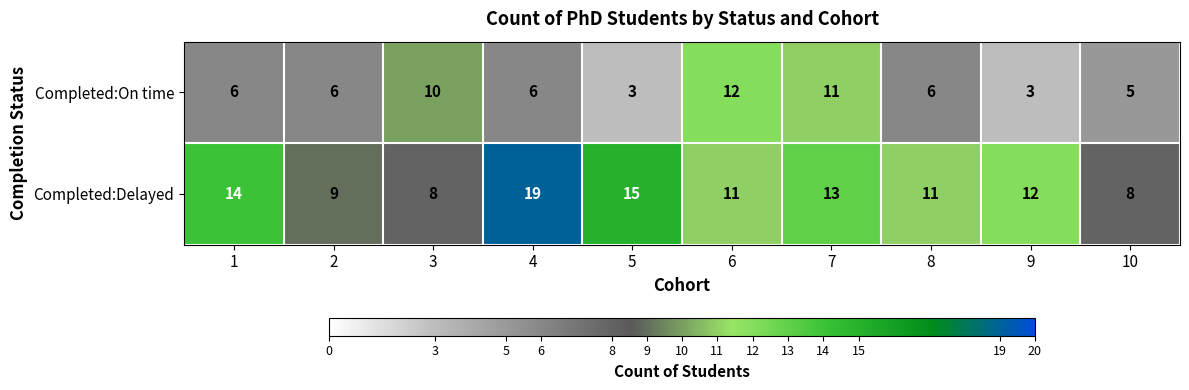

The Completed:Delayed series shows 5 at 1. True or false?

False